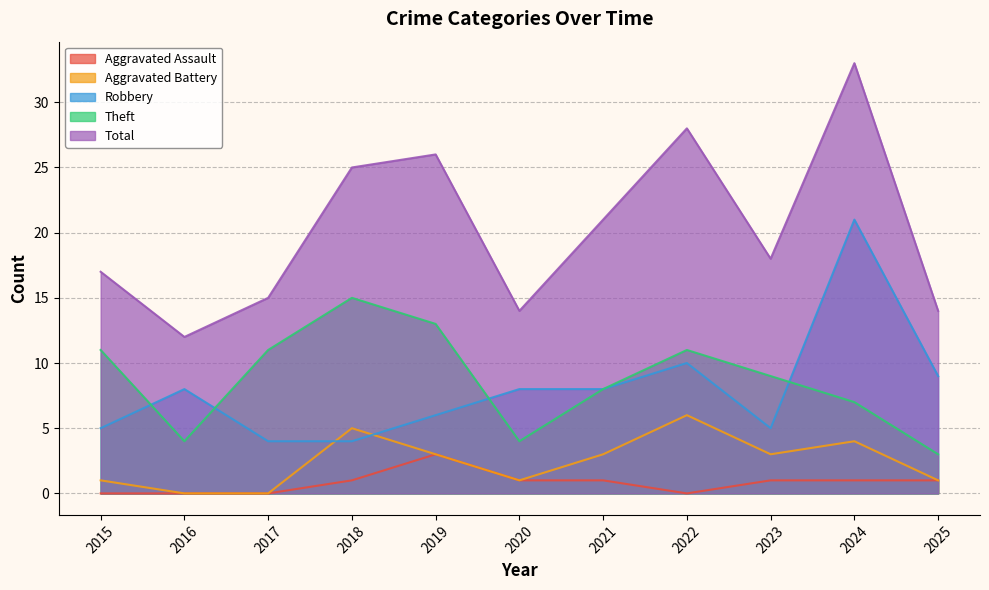

Between 2017 and 2019, which series saw the biggest shift?

Total